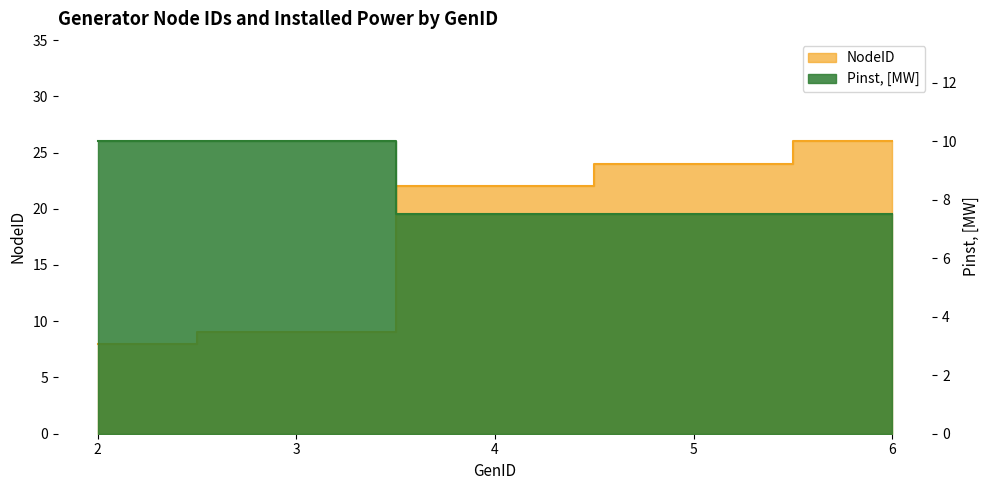

Reading left to right, what are all the values shown in this chart?

NodeID: 8.0	9.0	22.0	24.0	26.0
Pinst, [MW]: 10.0	10.0	7.5	7.5	7.5